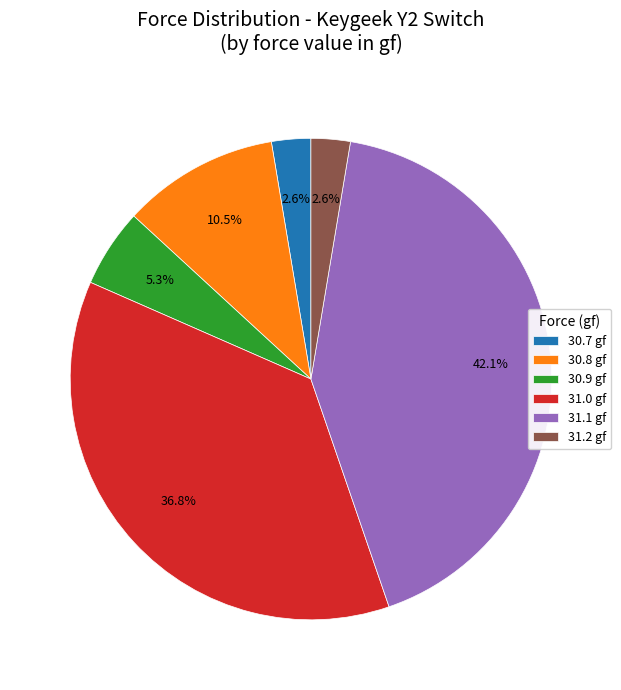

Approximately how many times larger is the value at 31.0 gf compared to 31.1 gf?

0.9